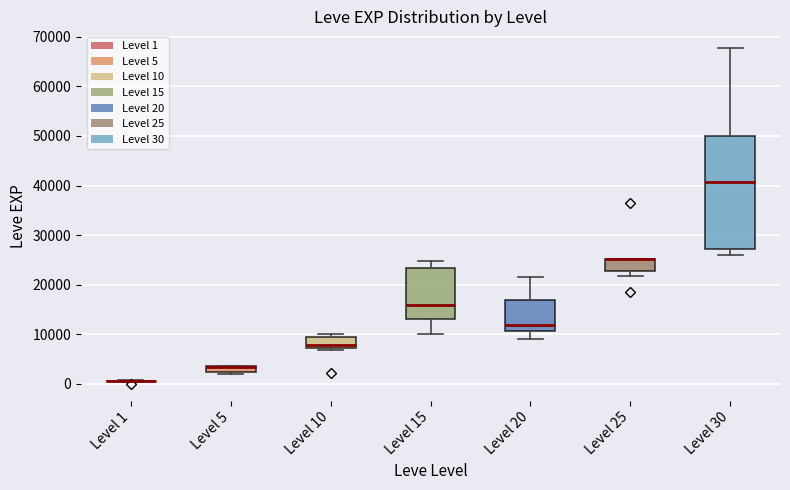

Comparing the boxes themselves (not the whiskers), which one is the tallest?

Level 30